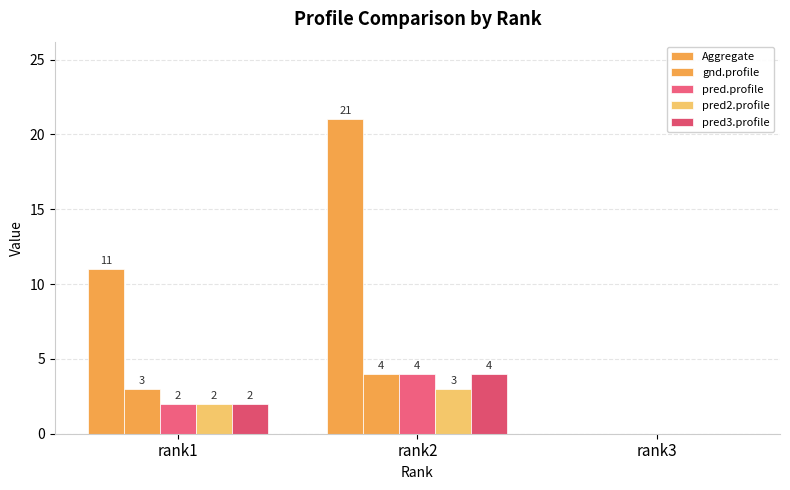

How many groups of bars are there?

3